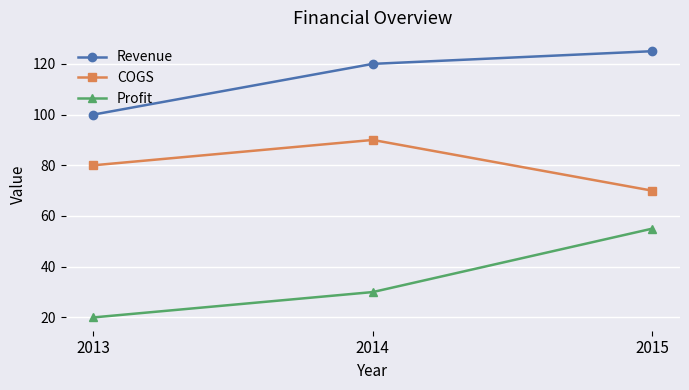

How many lines are shown in the chart?

3